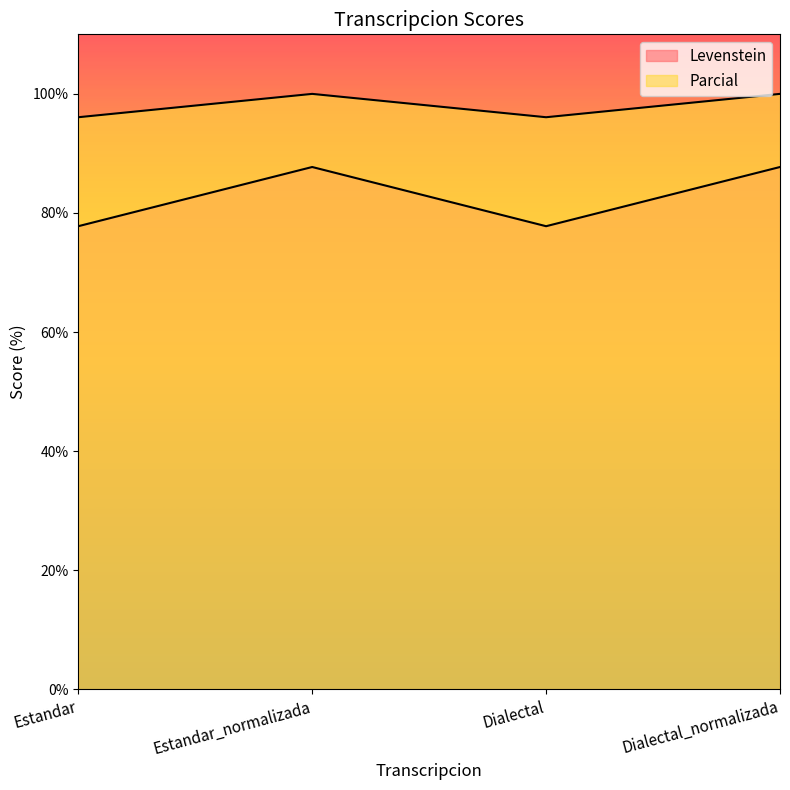

Does the chart have visible grid lines?

No